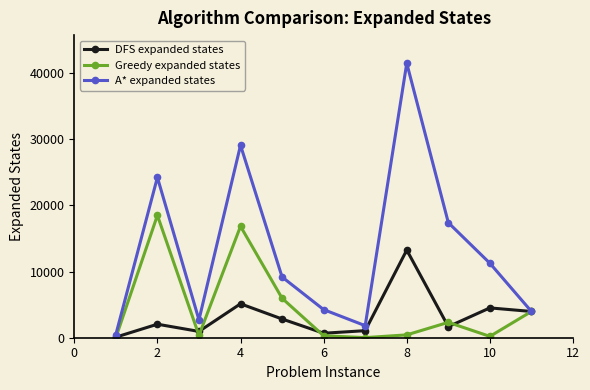

Which series has the largest range (max minus min)?

A* expanded states